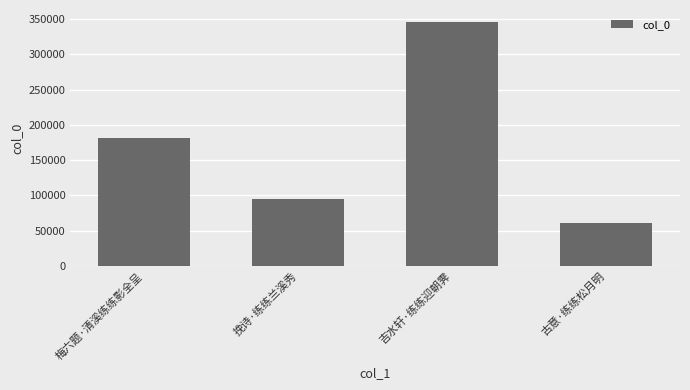

What is the label of the 2nd bar from the right?

吉水轩·练练迎朝霁